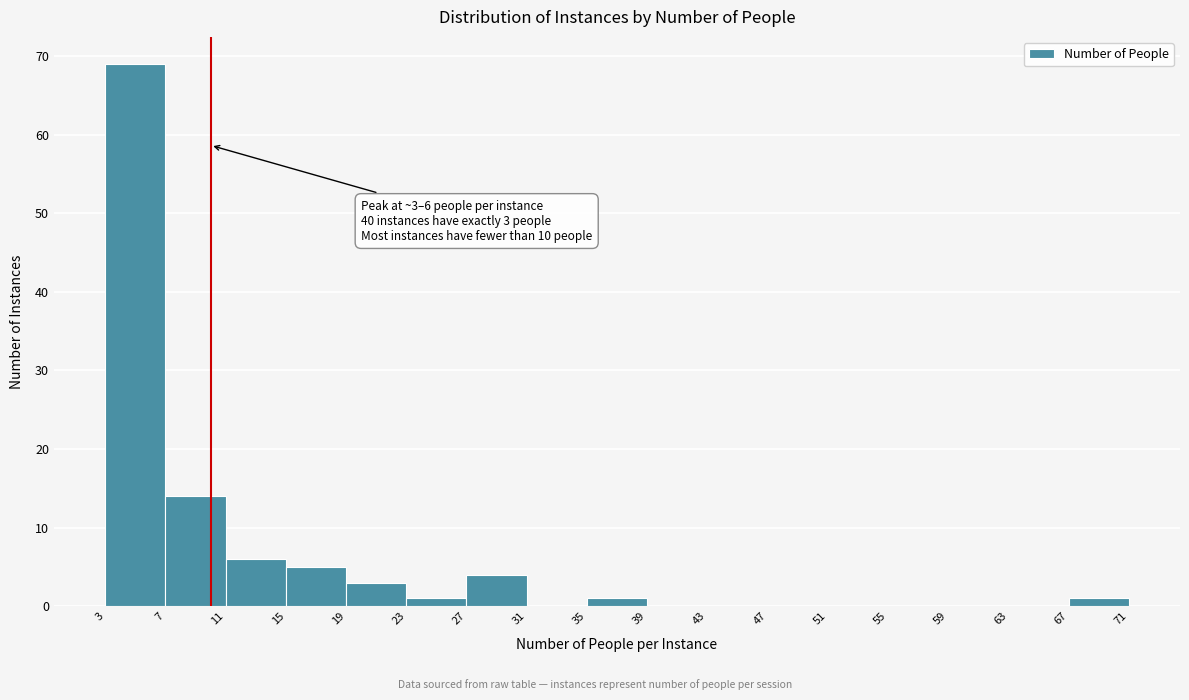

Which range on the x-axis has the tallest bar?

3 to 7